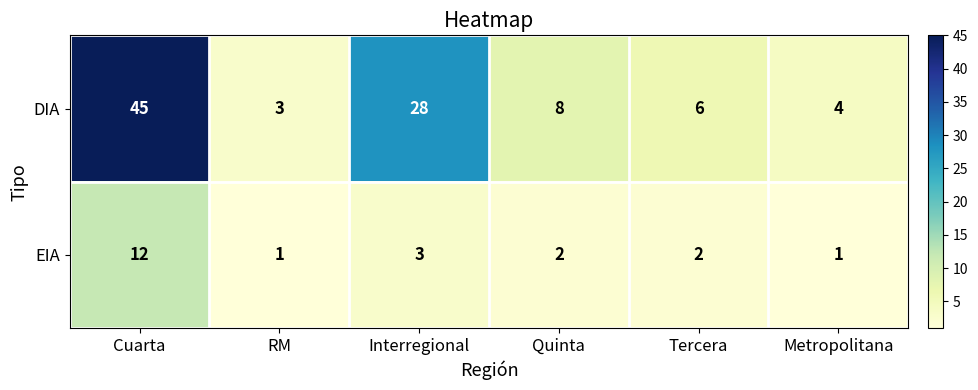

True or false: DIA has a value of 6 at Metropolitana.

False